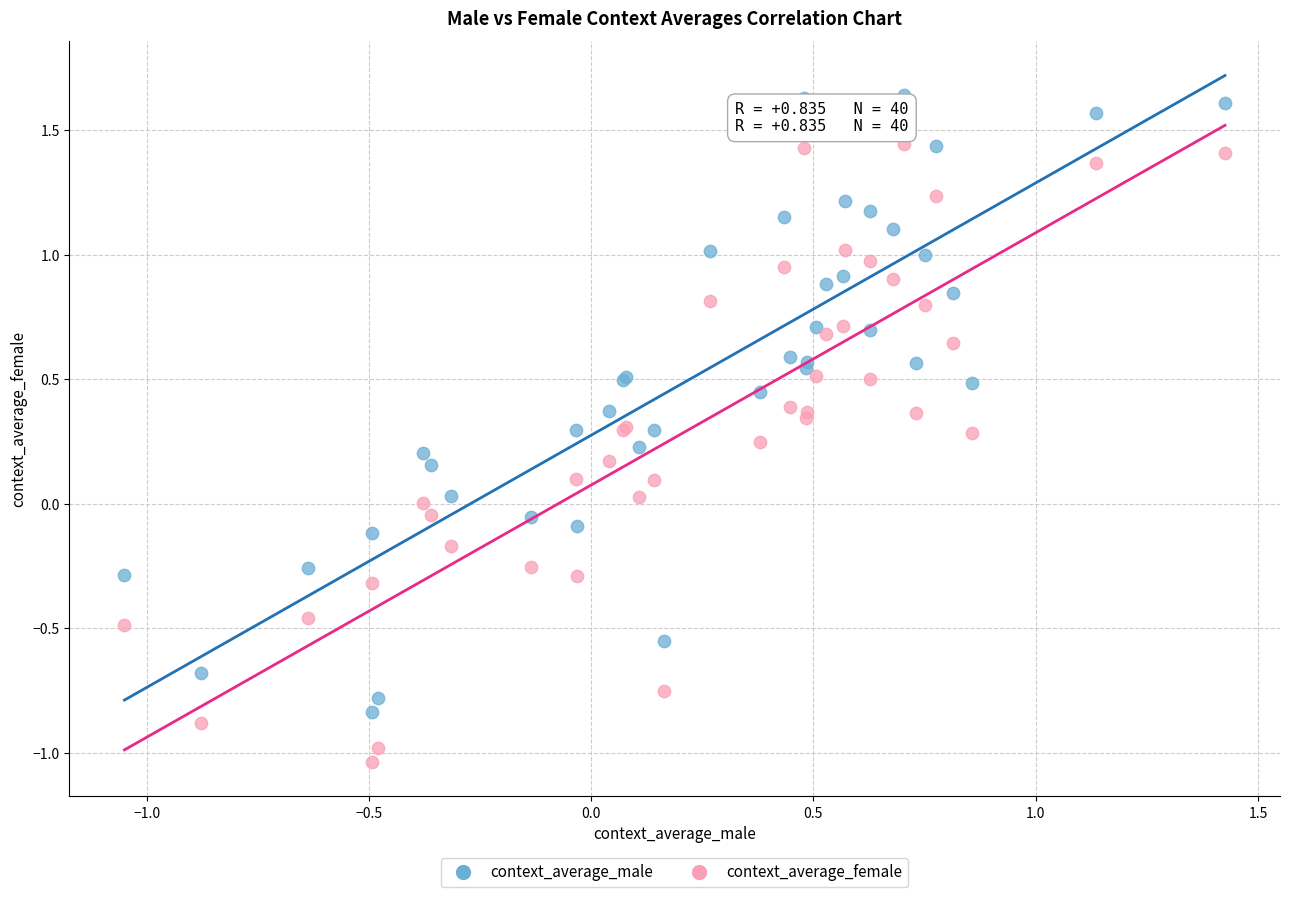

Which series contains the highest Y value?

context_average_male